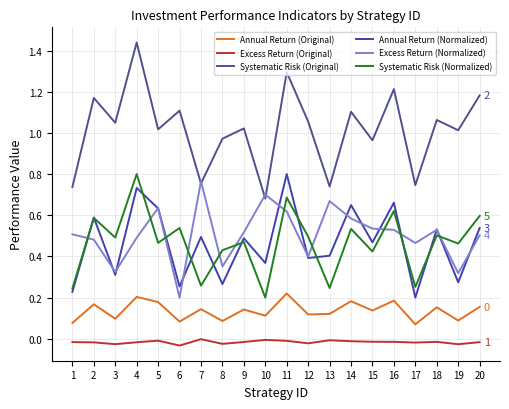

True or false: Excess Return (Original) and Systematic Risk (Normalized) intersect in this chart.

False